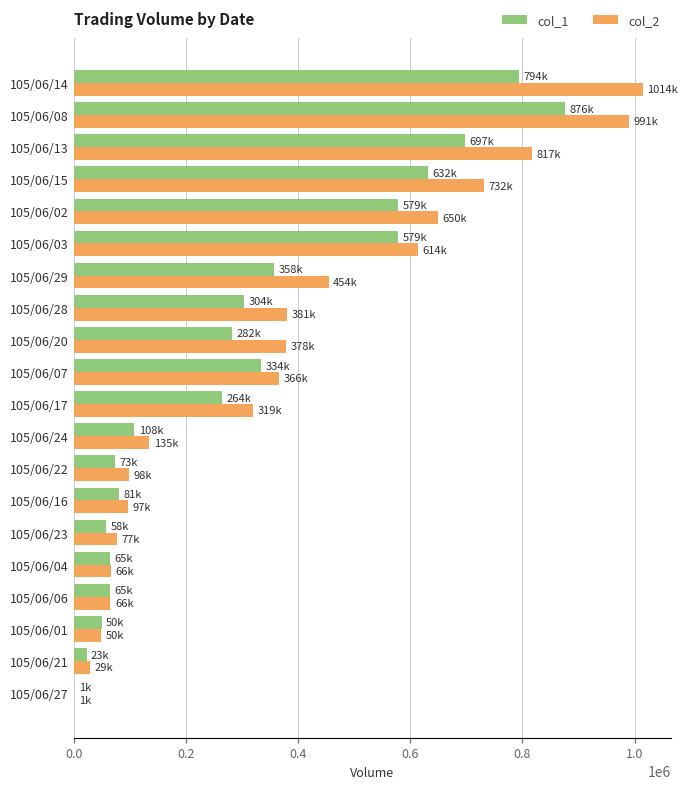

Which category has the highest value in the col_2 series?

105/06/14